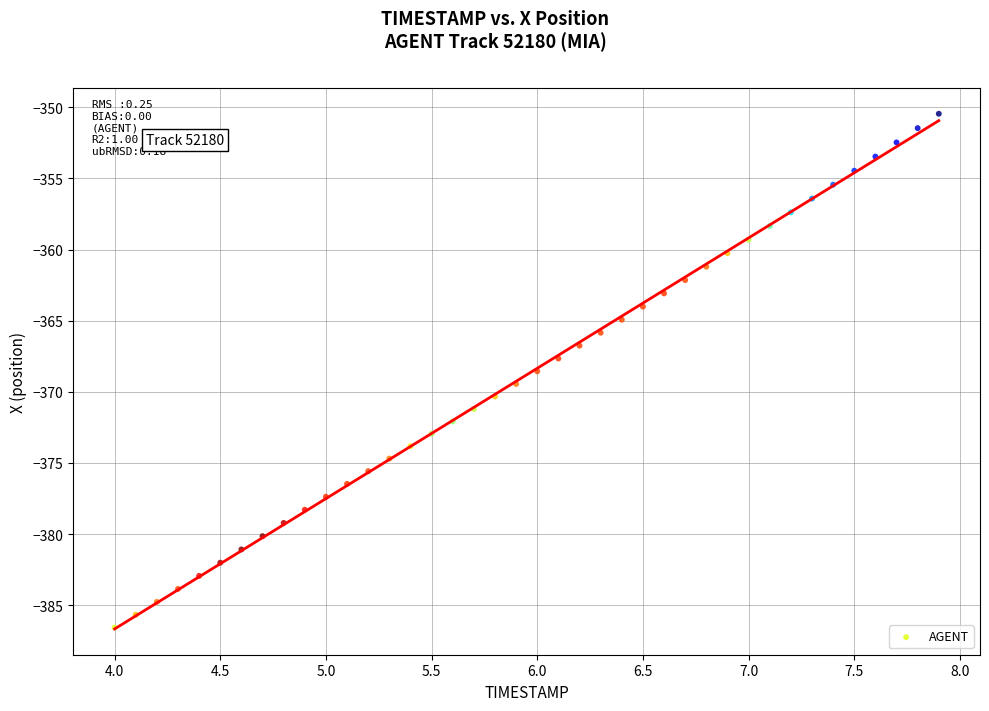

What is the range of Y values (max minus min)?

36.1